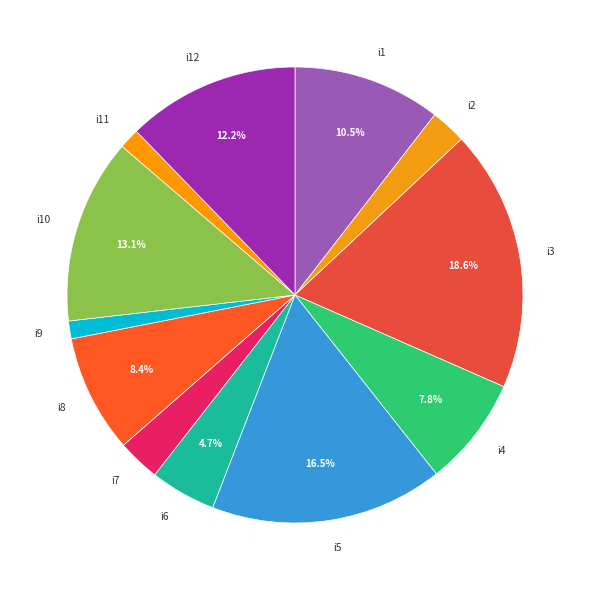

To the nearest percent, what is the combined percentage of i5 and i10?

30%